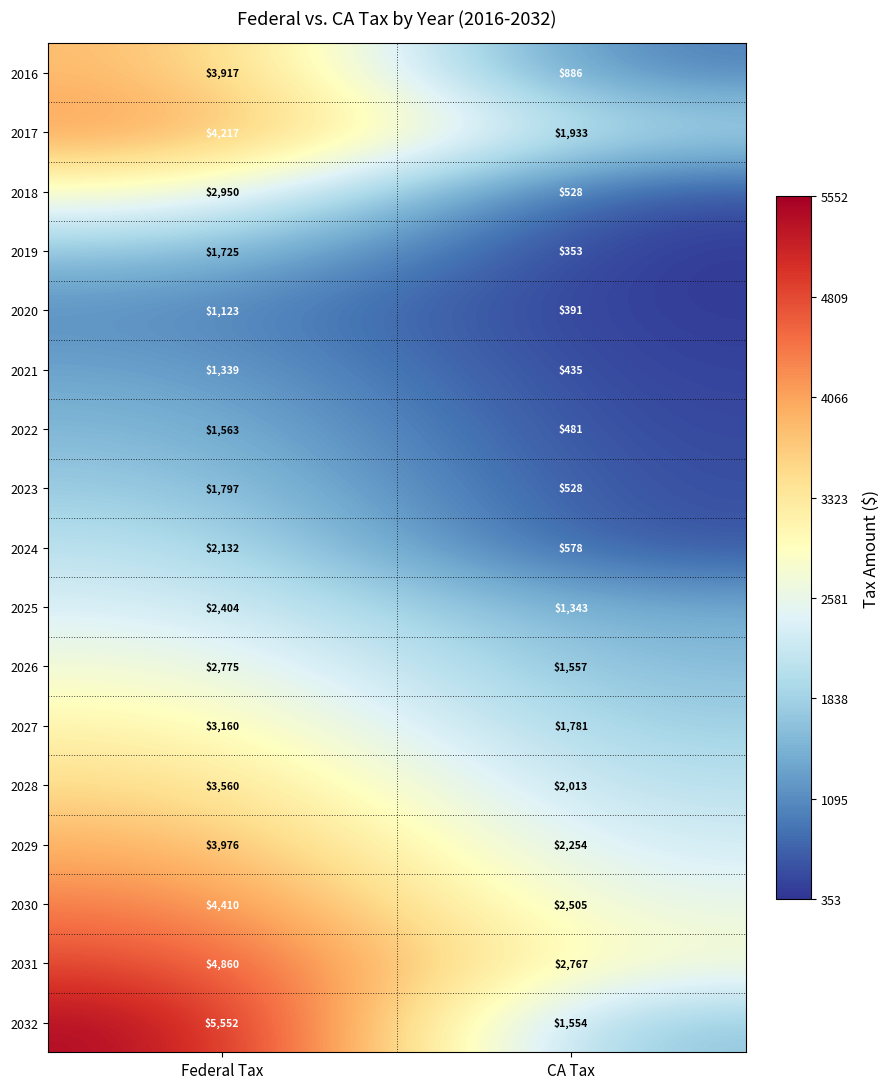

At which category is the sum across all series the highest?

Federal Tax